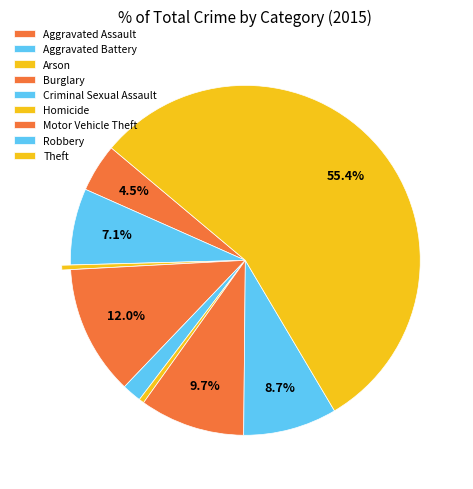

Is there a majority slice in this chart?

Yes